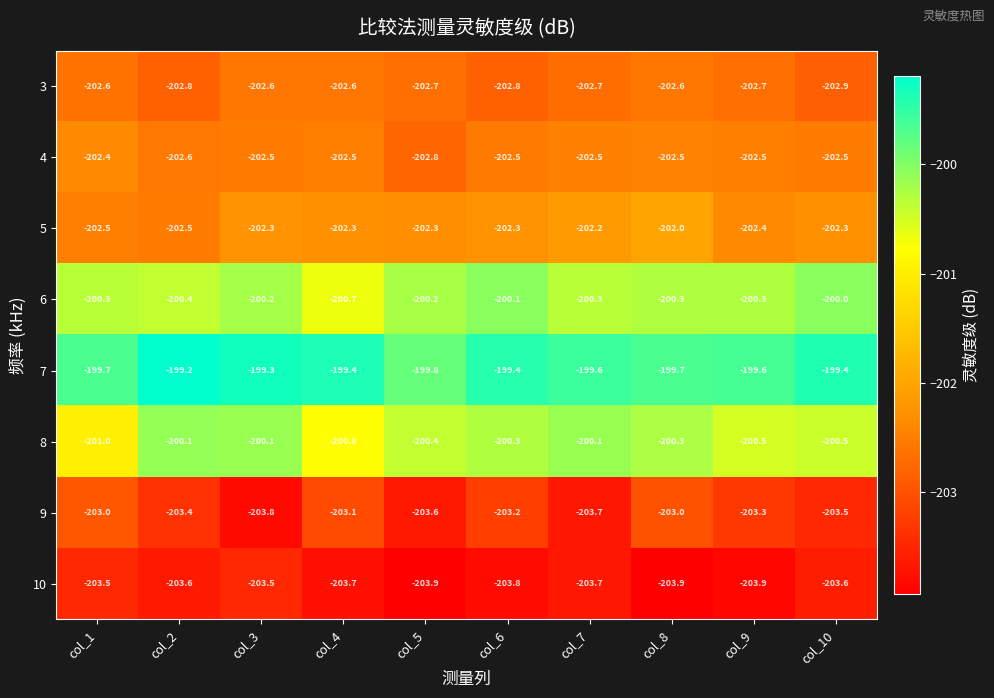

Between col_5 and col_8, which series saw the biggest shift?

9